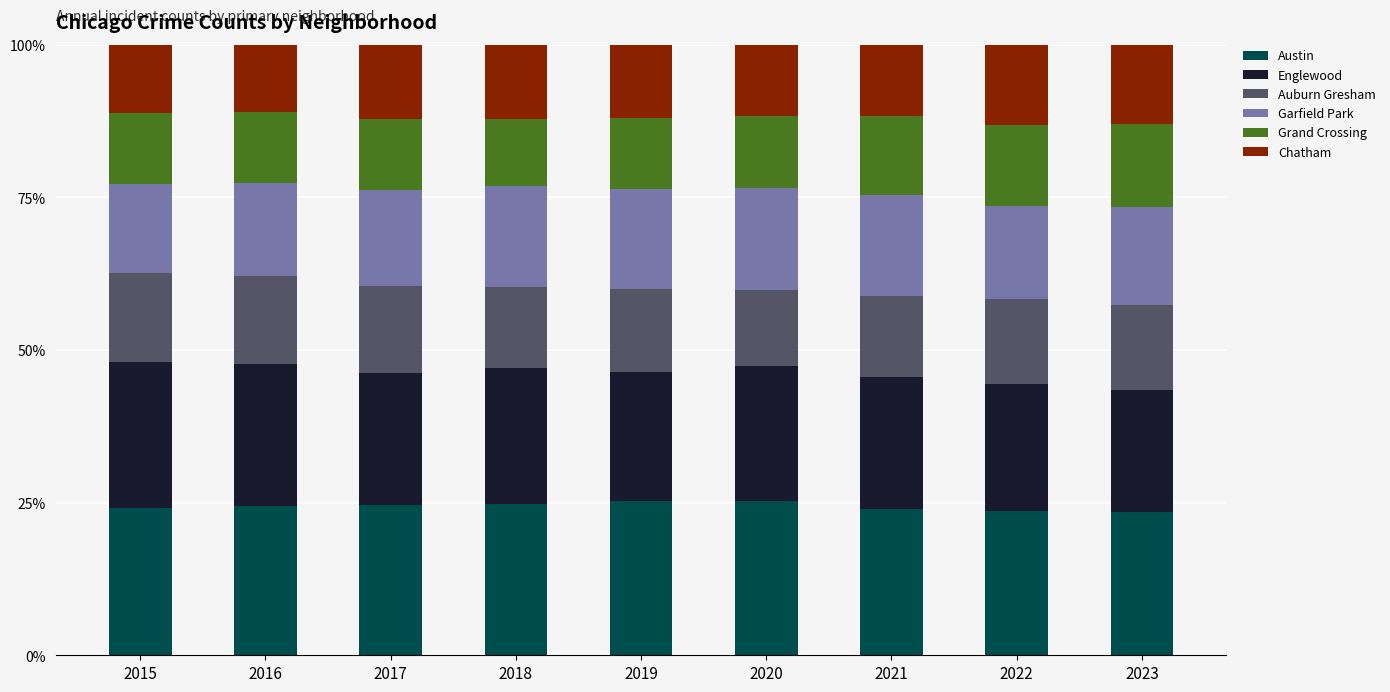

What is the highest value of the Austin series?

25.3